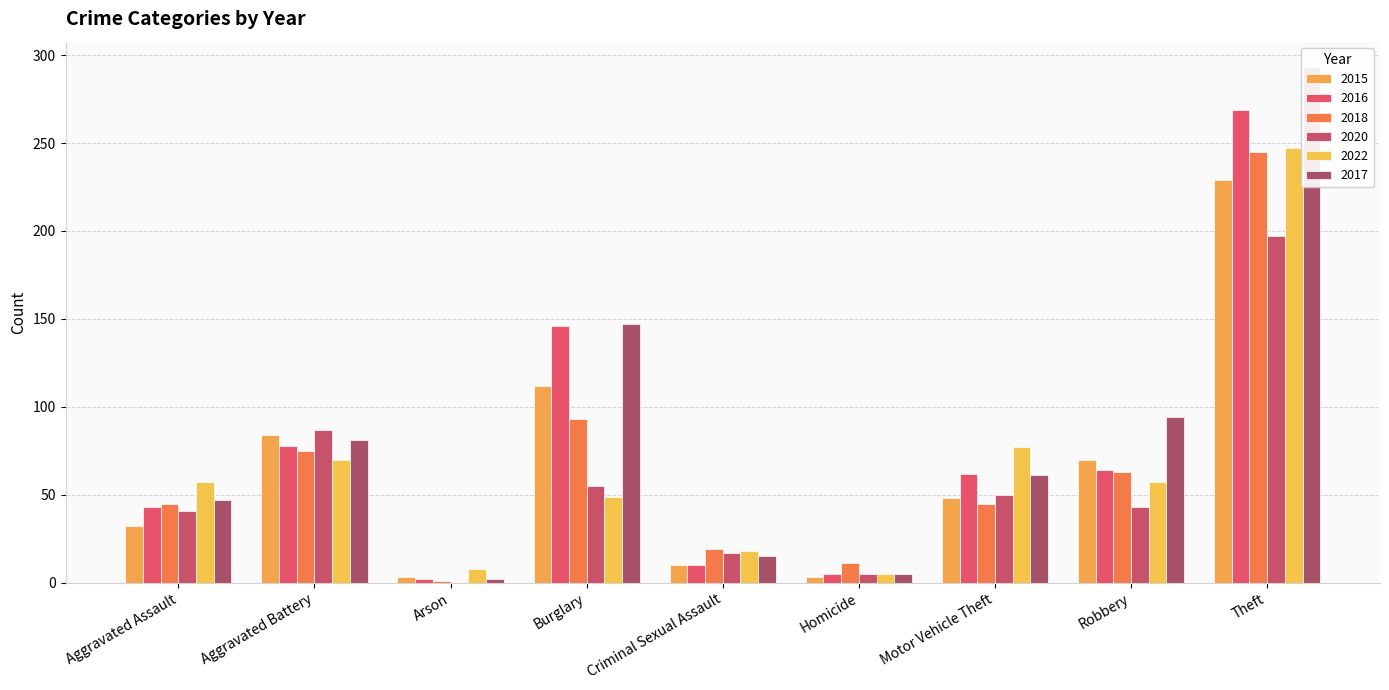

How many bars are there in total?

54